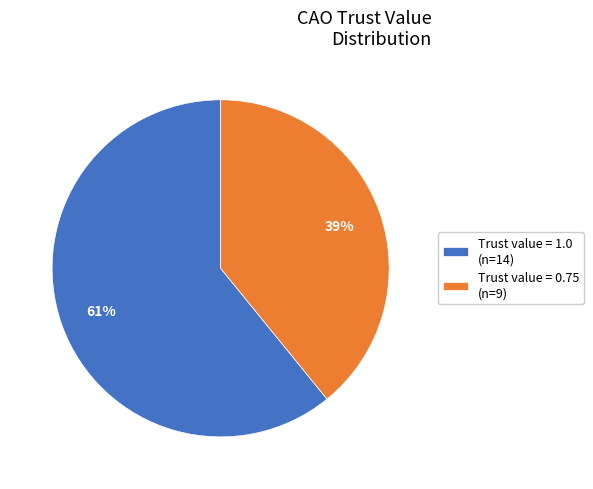

Count the number of slices in the pie.

2